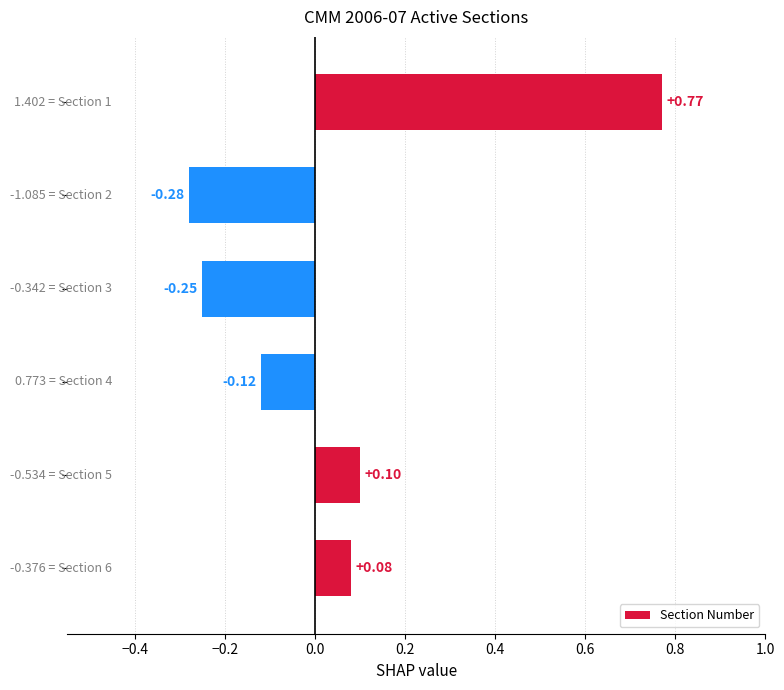

What is the difference between the maximum and second lowest values?

1.0